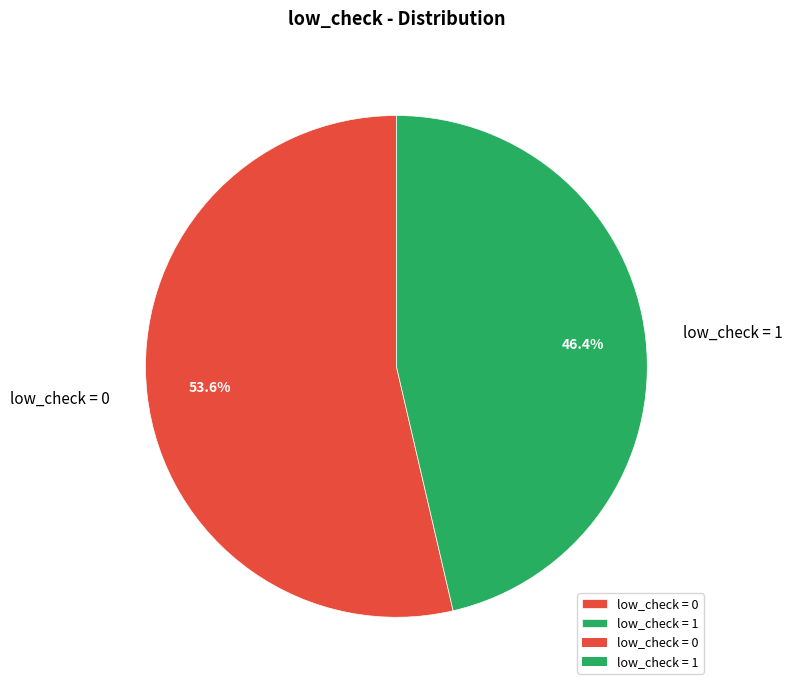

What is the smallest slice in the pie chart?

low_check = 1